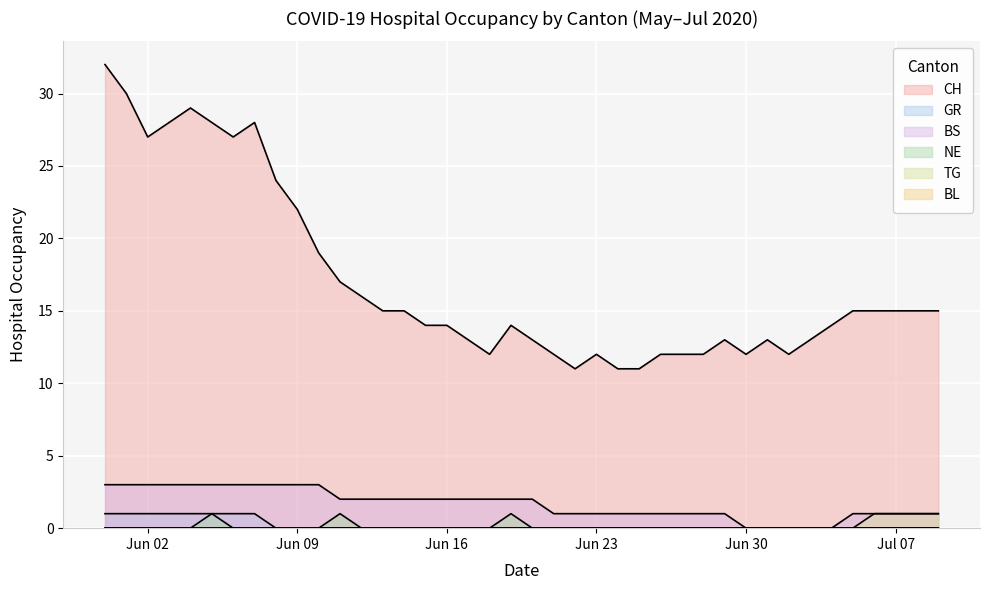

What is the difference between the BS values at 2020-07-05 and 2020-06-17?

1